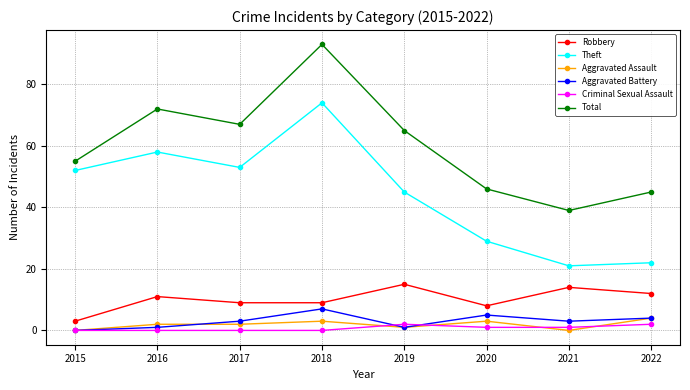

What are all the series names shown in the legend?

Robbery, Theft, Aggravated Assault, Aggravated Battery, Criminal Sexual Assault, Total